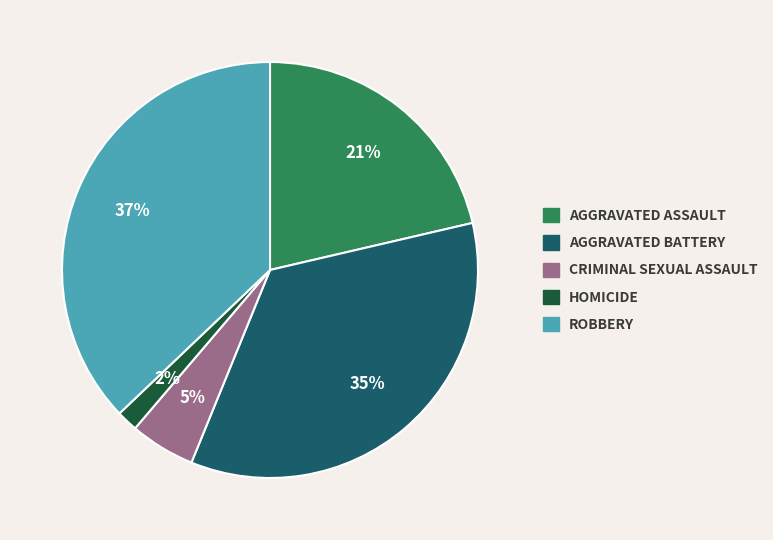

Does any single category account for the majority?

No